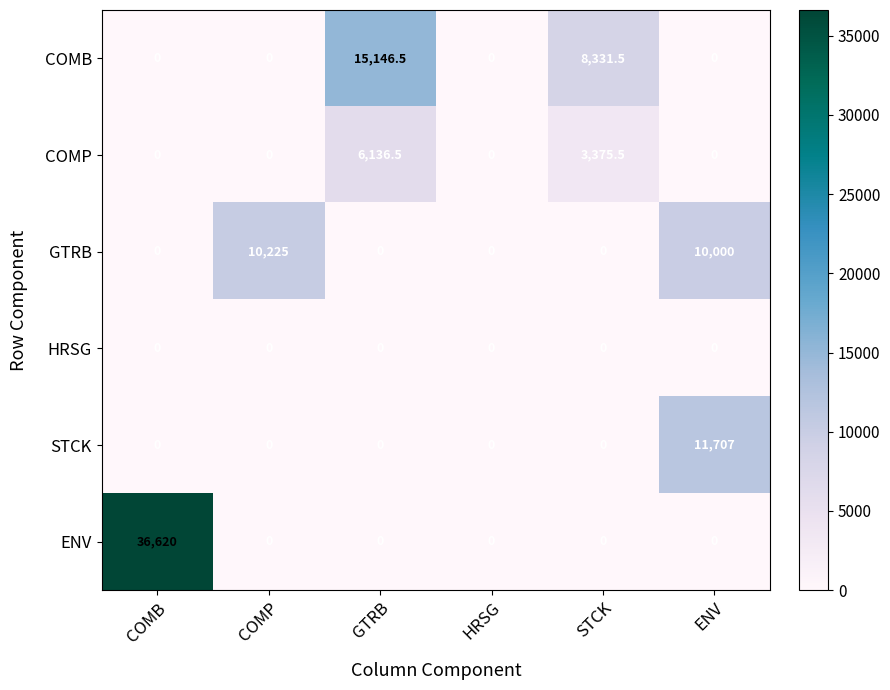

What is the sum of the COMP values at COMB and GTRB?

6136.5